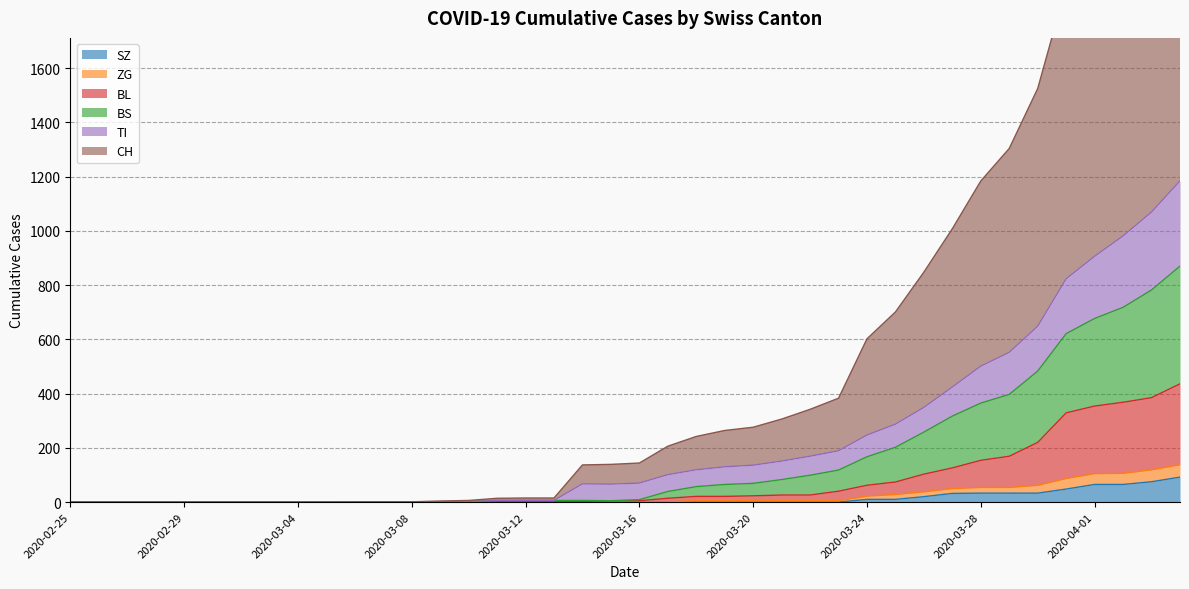

What is the total value across all series at 2020-03-10?

12